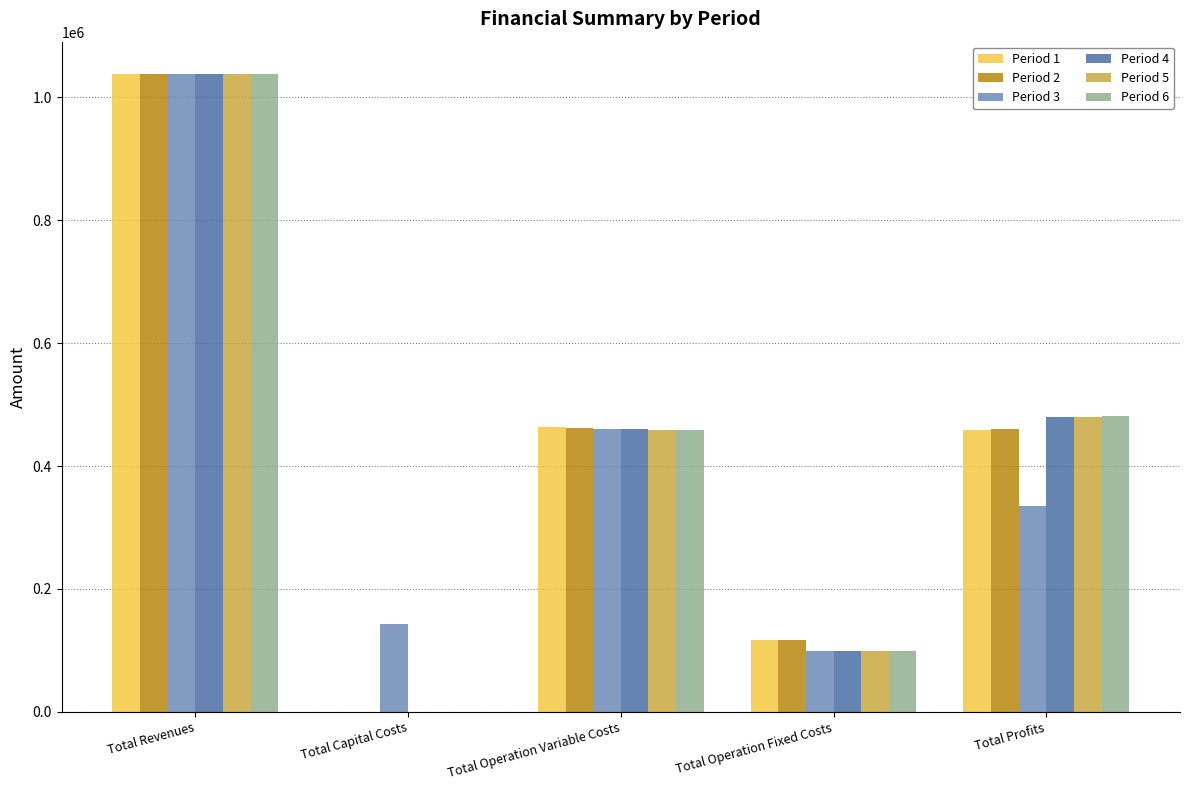

Which series changed the most between Total Operation Fixed Costs and Total Profits?

Period 6